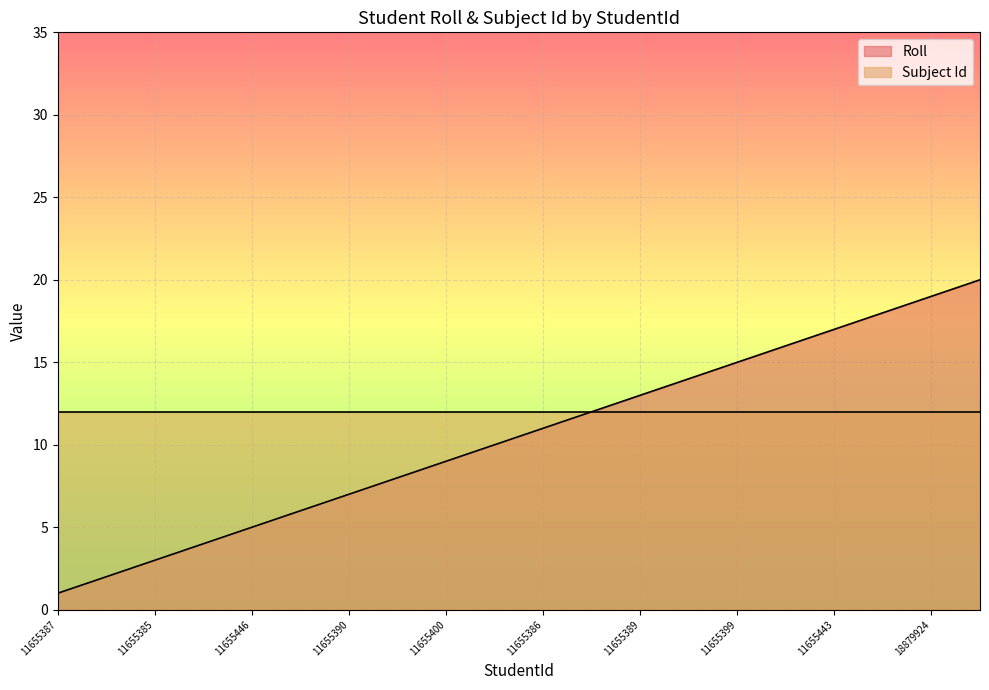

Rank the series by their maximum value, from lowest to highest.

Subject Id, Roll